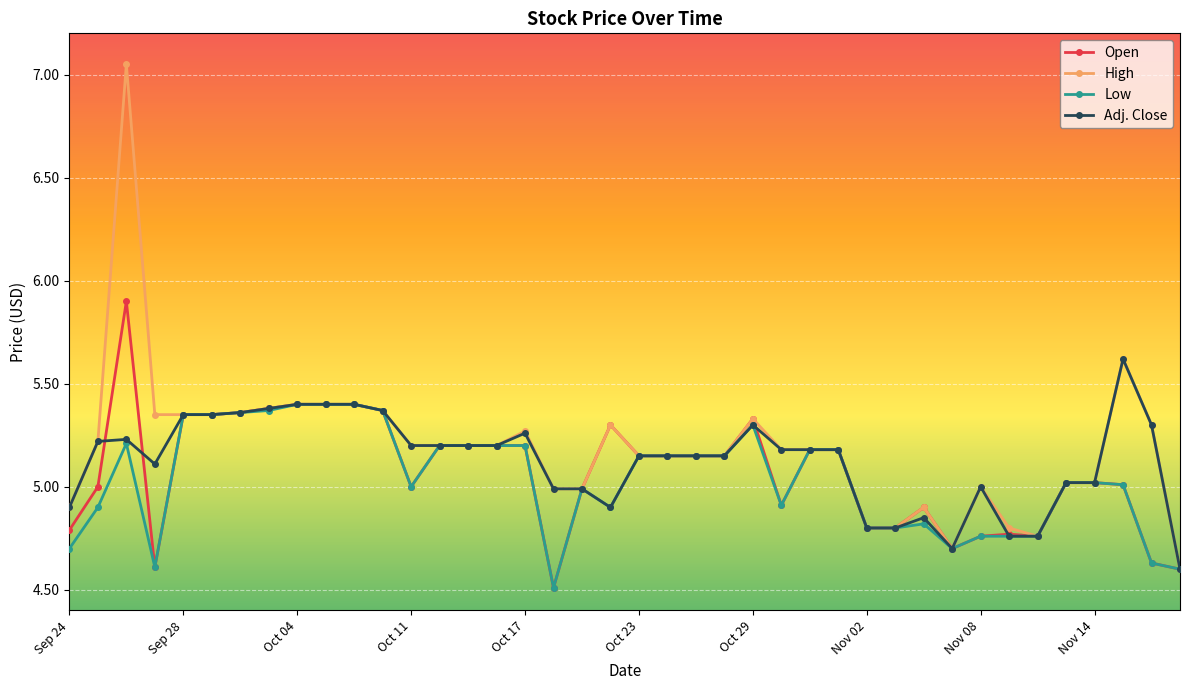

What is the value of the Adj. Close point at the 38th from the left?

5.6